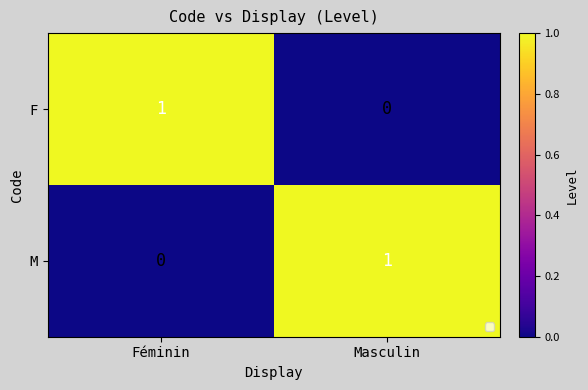

How many series are shown in this chart?

2